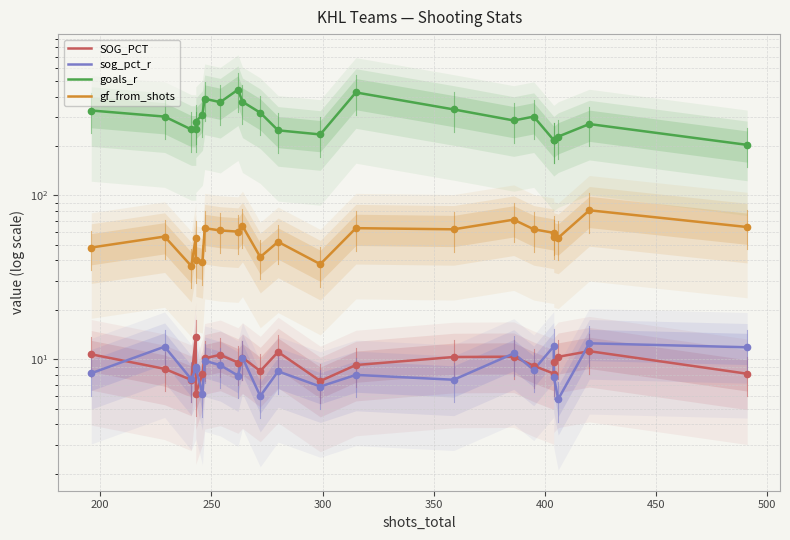

What is the value of the sog_pct_r point at the 13th from the left?

6.8